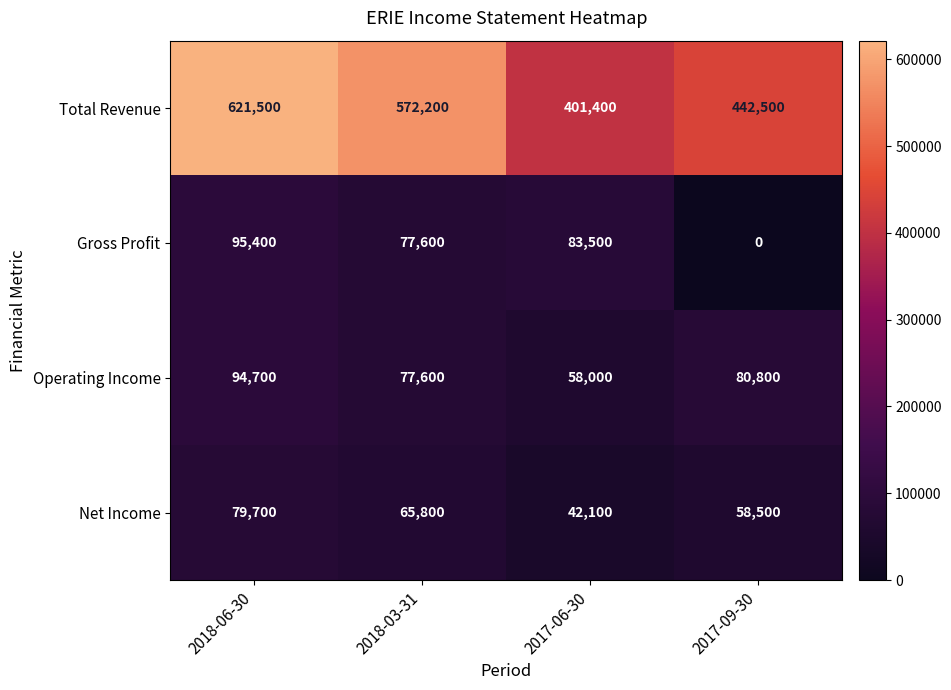

Which category has the highest value in the Operating Income series?

2018-06-30